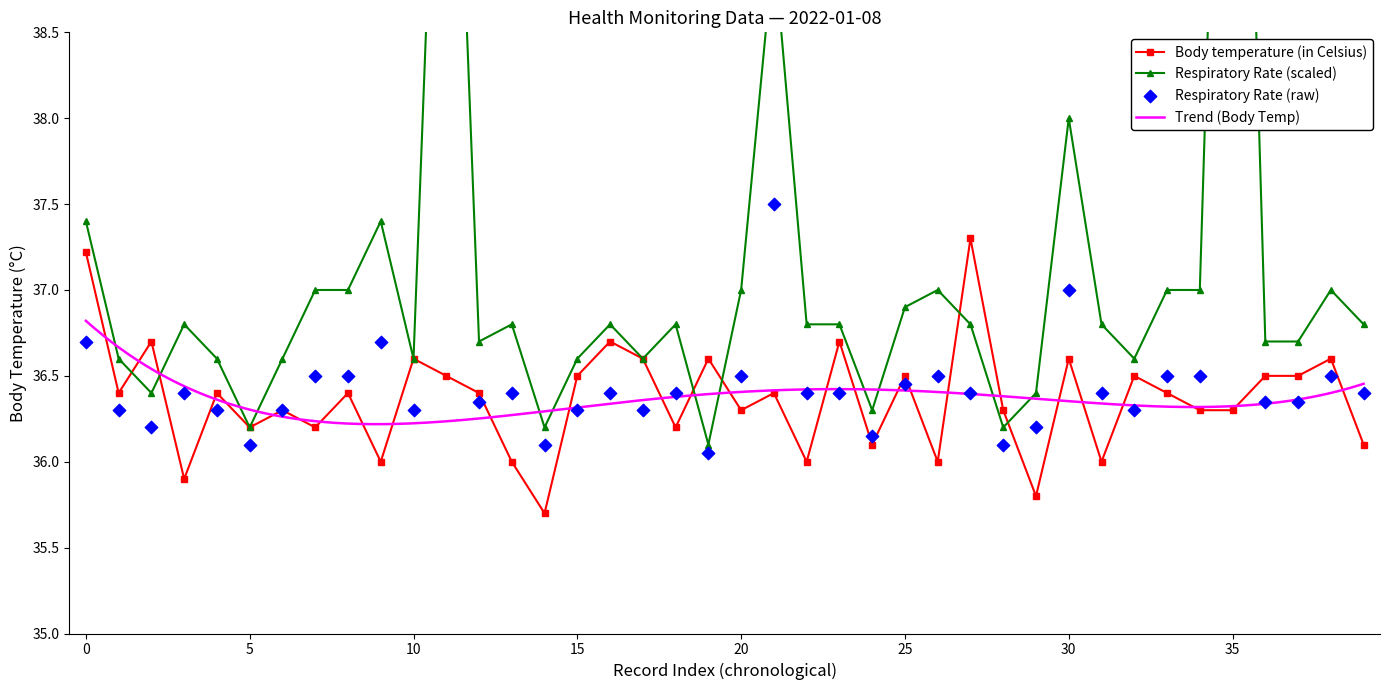

What is the total value across all series at 13?

72.8